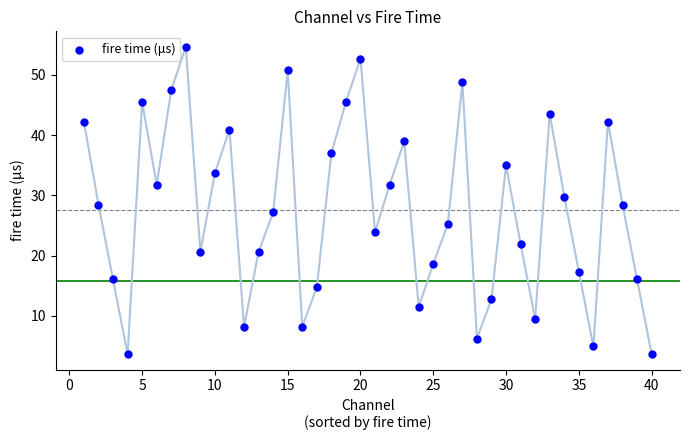

What is the range of X values (max minus min)?

39.0